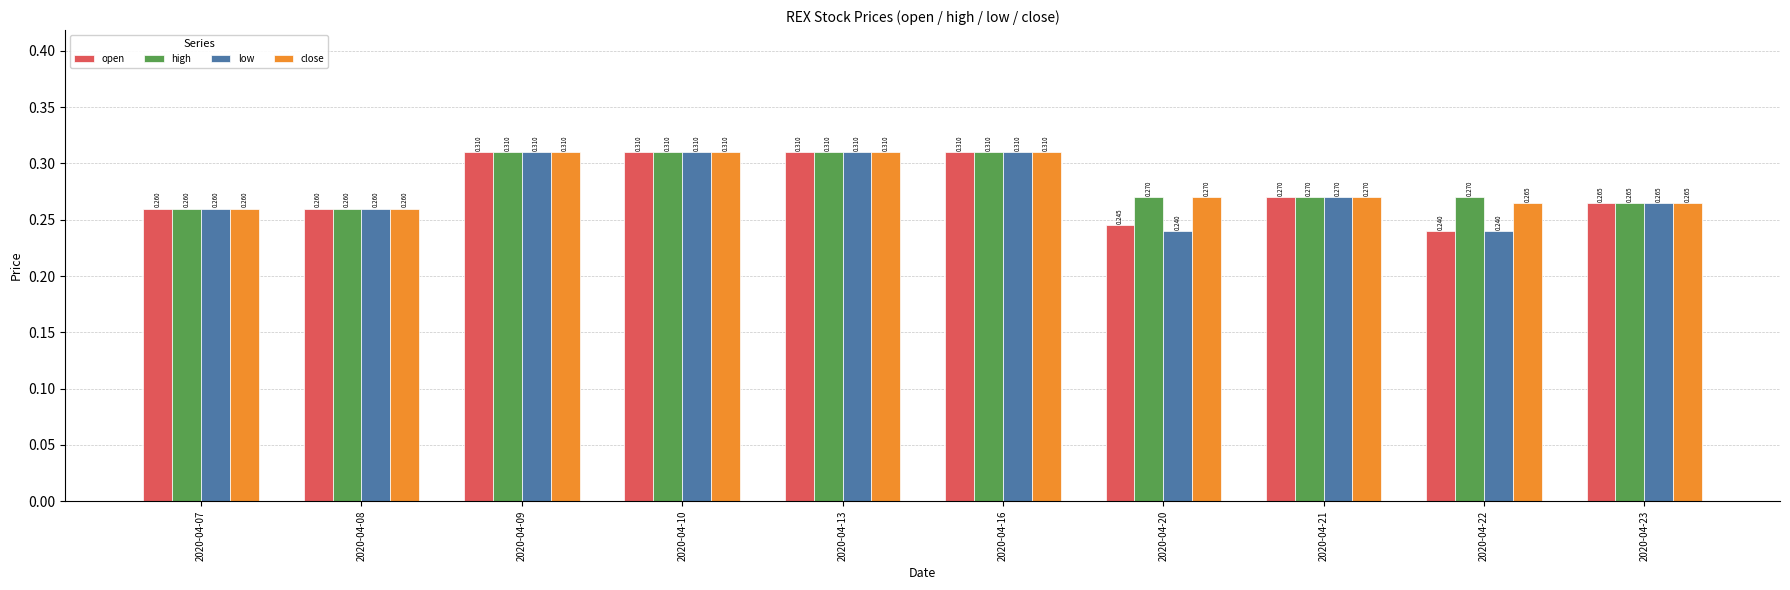

Is it true that close equals 0.4 at 2020-04-23?

False